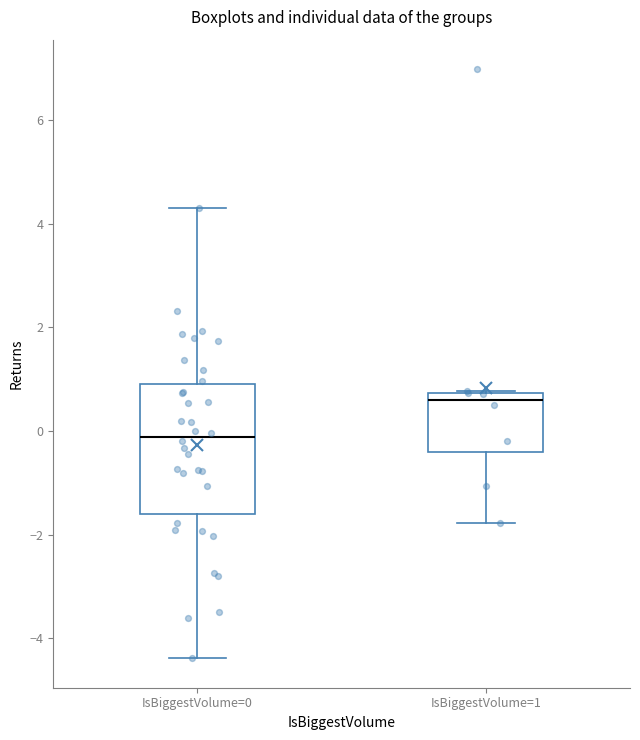

Reading left to right, transcribe this box plot: for each box, give where its median line is, the range the box spans, and where its two whiskers end, as read against the y-axis. The values are not printed on the chart, so give them approximately, as read against the axis.

IsBiggestVolume=0: median -0.2, box -1.6 to 1.0, whiskers -4.4 to 4.4
IsBiggestVolume=1: median 0.6, box -0.4 to 0.8, whiskers -1.8 to 0.8